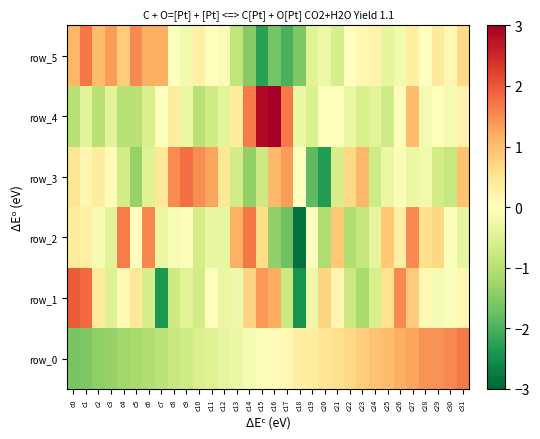

How many positive values does the row_2 series have?

14